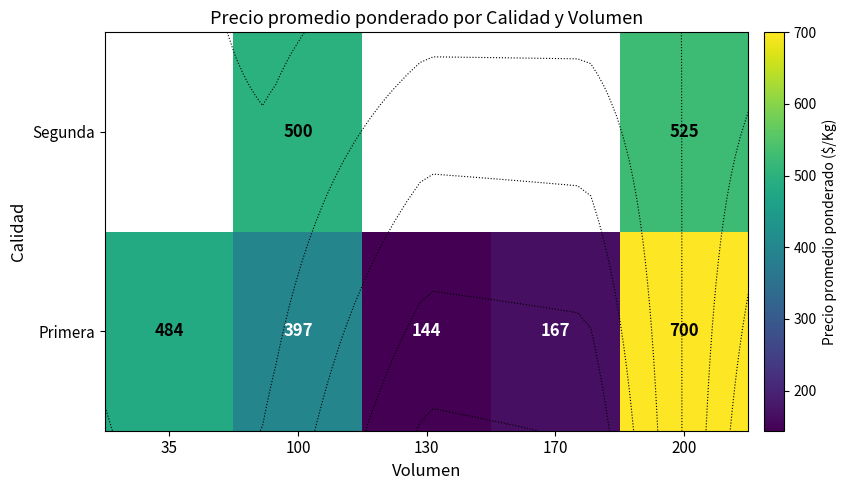

Which category has the highest value across all series?

200